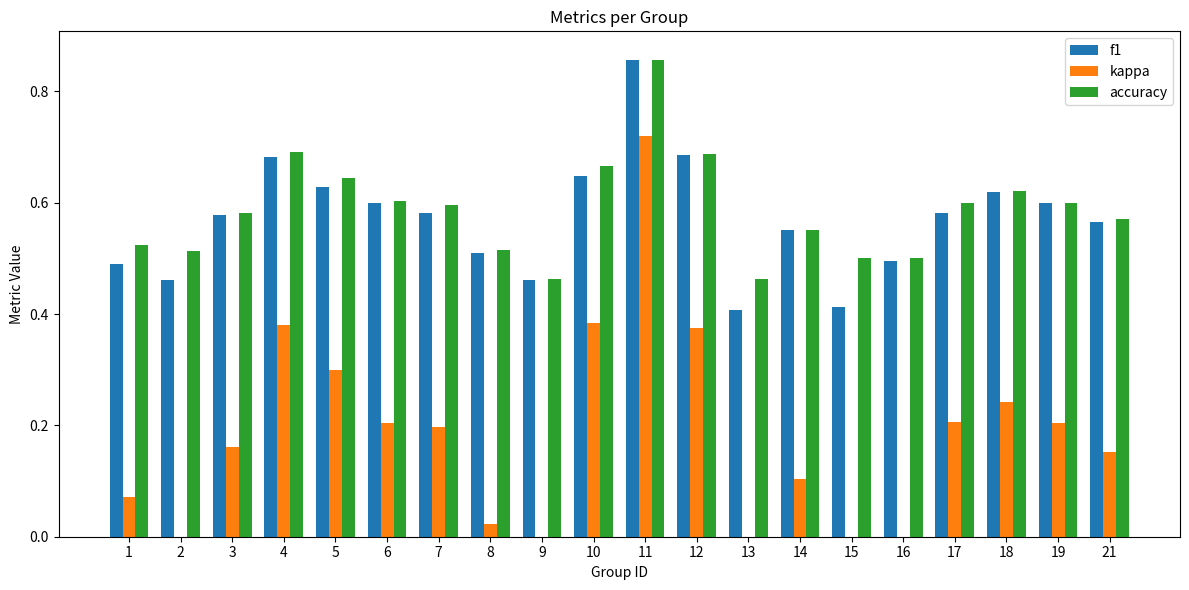

Which series has the largest total across all categories?

accuracy